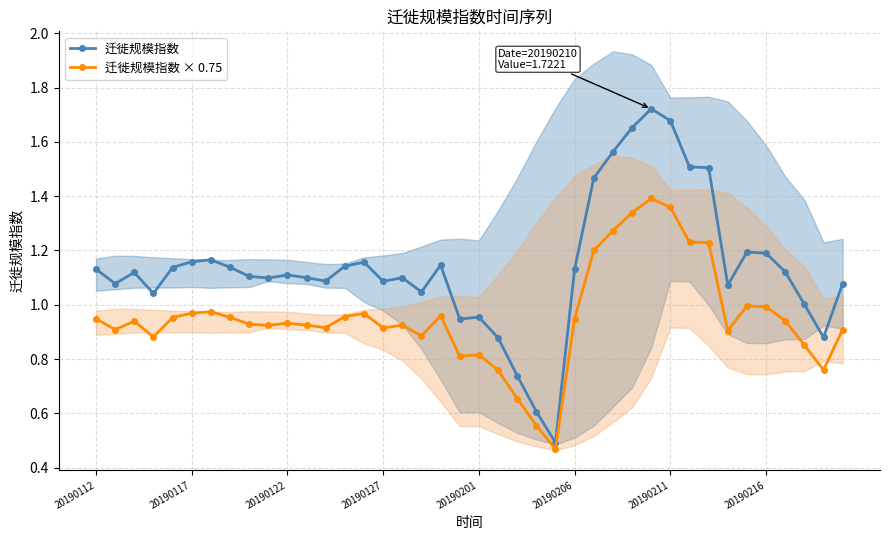

How many interior local valleys does the 迁徙规模指数 series have?

10